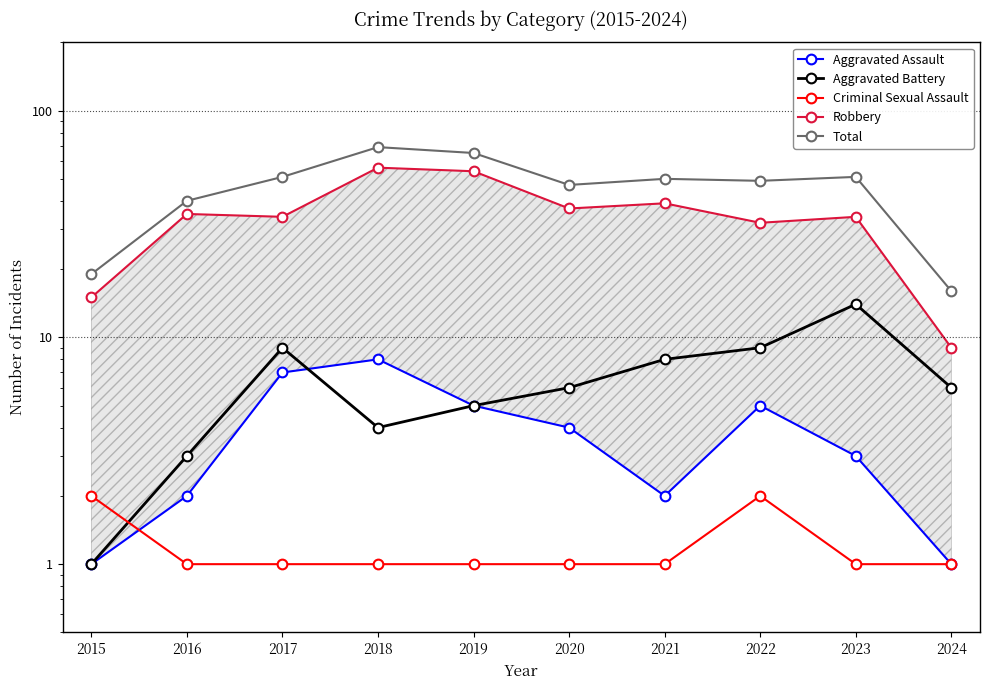

True or false: Total and Aggravated Assault intersect in this chart.

False